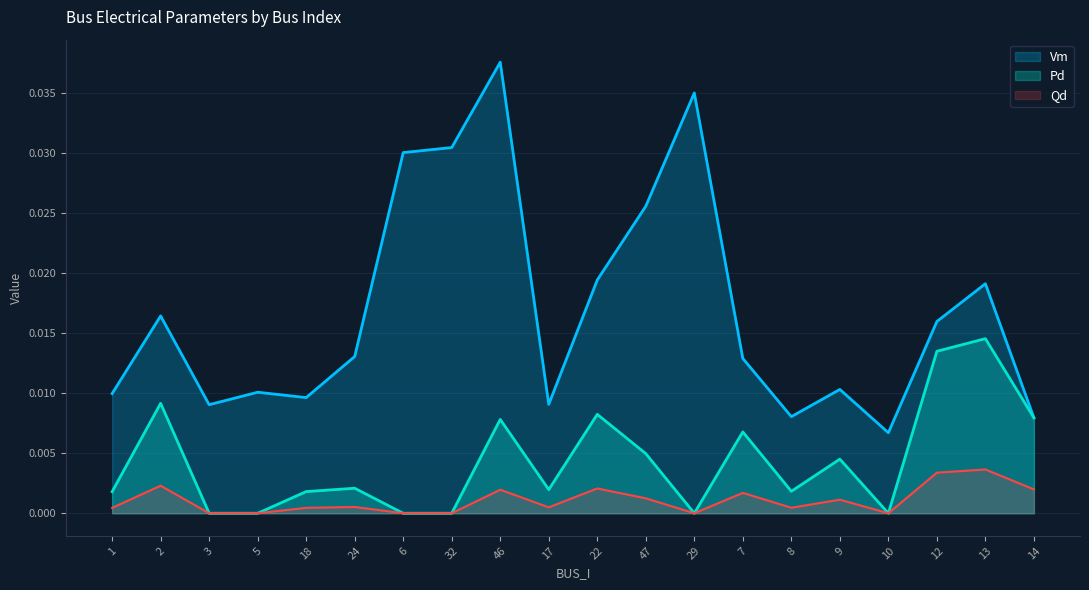

True or false: Qd and Pd cross at least once.

False